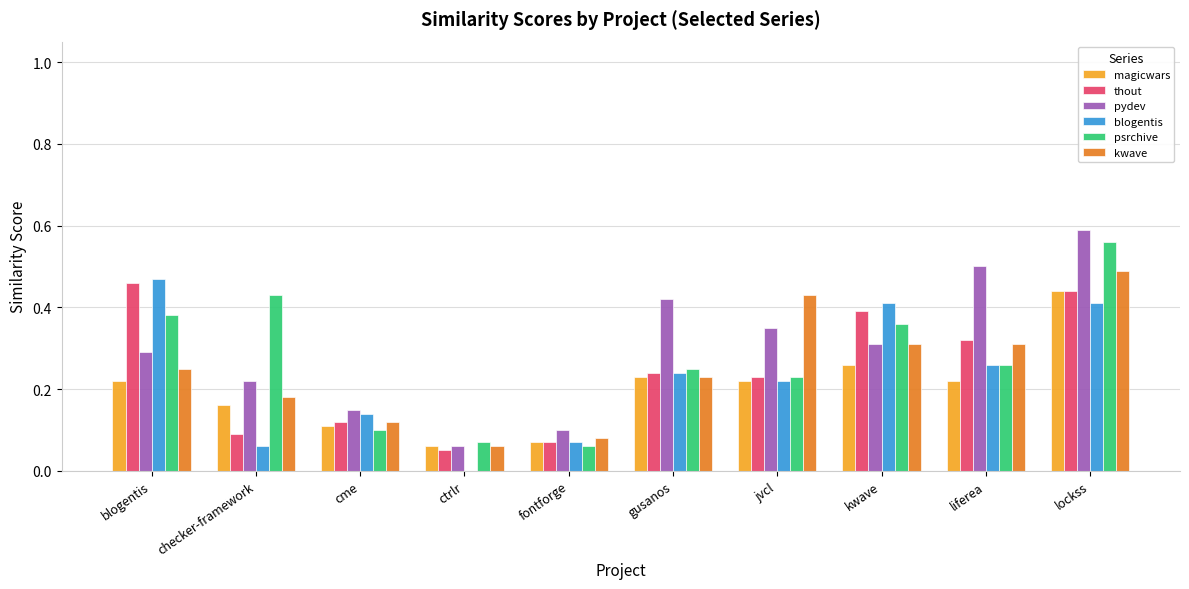

How many groups of bars are there?

10